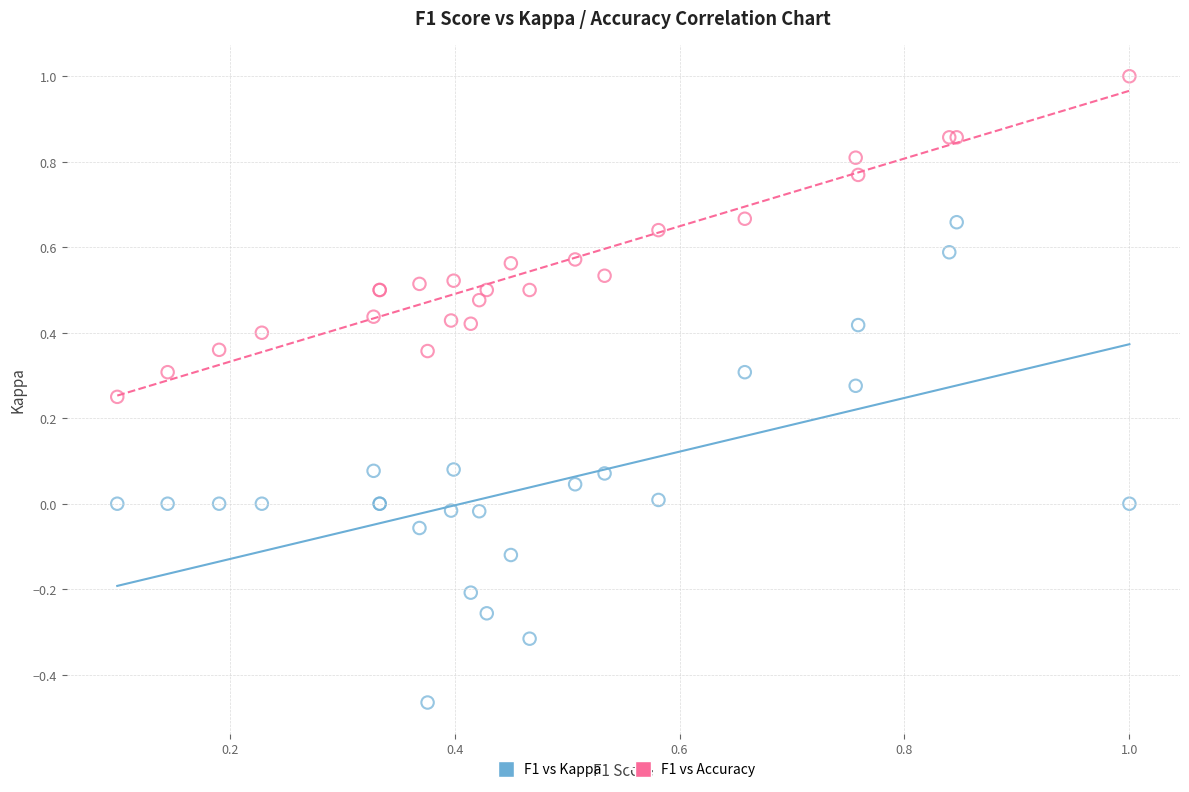

Which series reaches the maximum Y coordinate?

F1 vs Accuracy